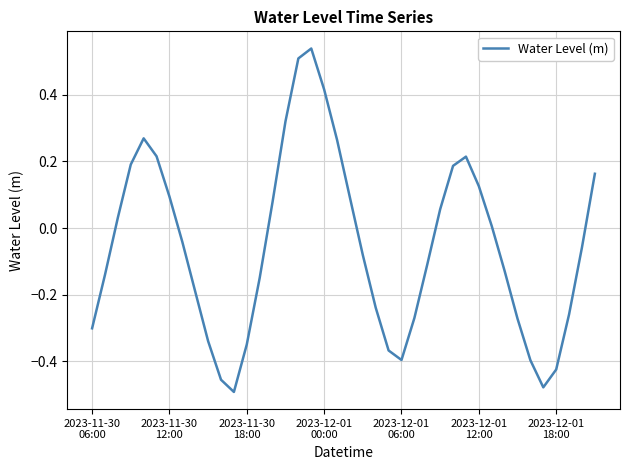

What is the difference between the maximum and minimum values?

1.0